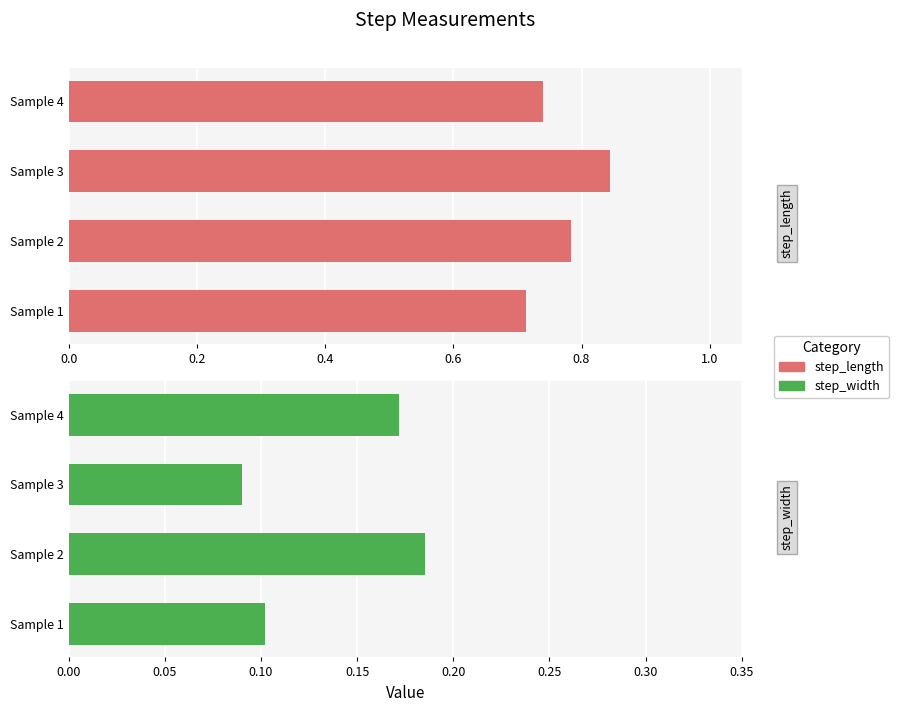

Is the value of step_length at Sample 2 greater than the value of step_width at Sample 2?

Yes